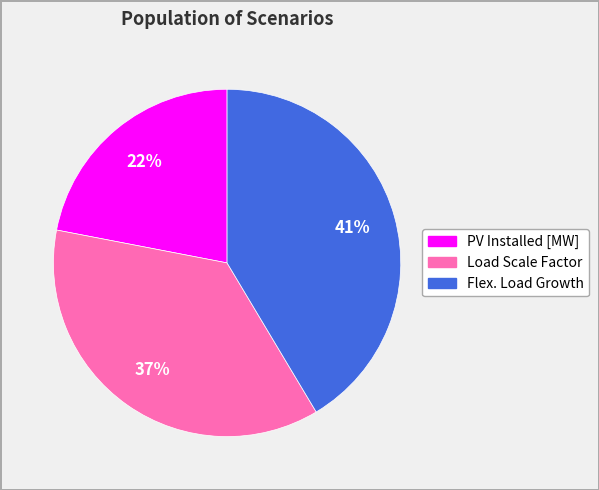

Does any single category account for the majority?

No